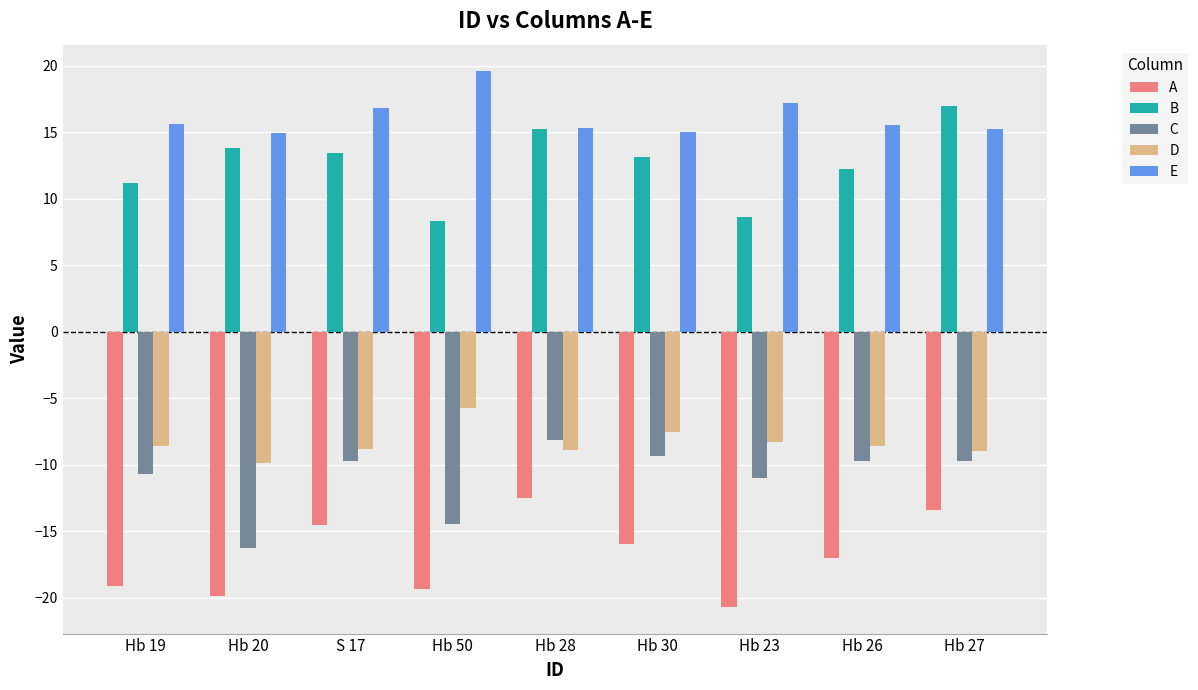

What is the difference between the C values at Hb 19 and Hb 23?

0.3